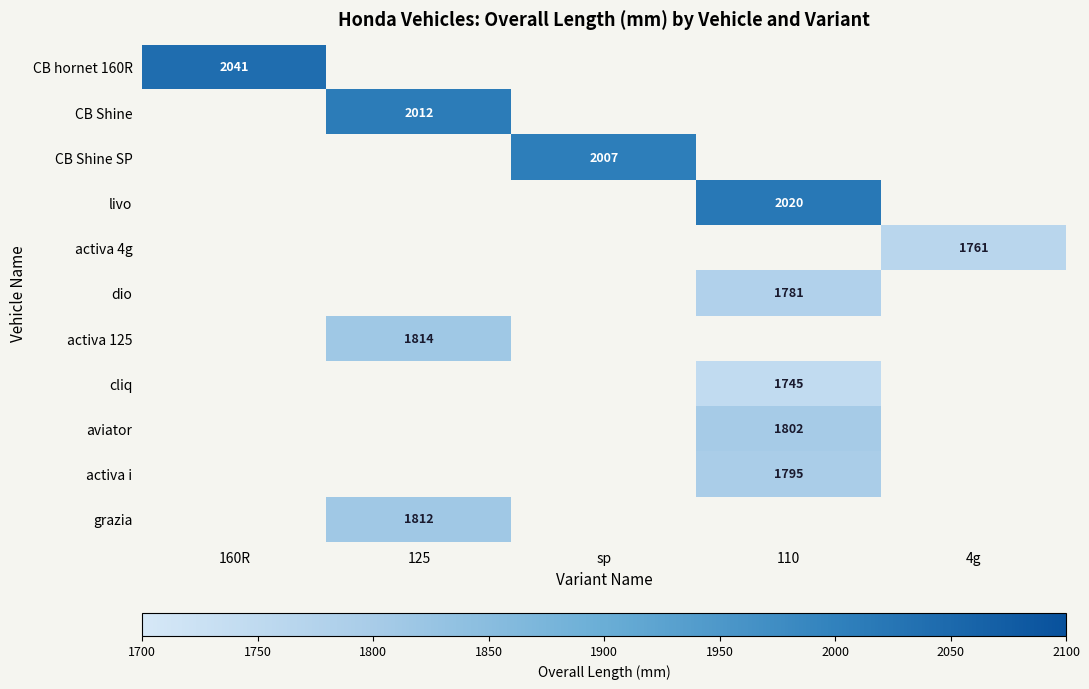

What is the smallest value displayed?

1745.0